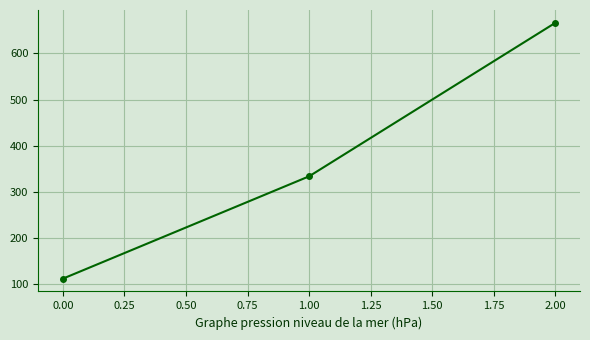

Reading left to right, transcribe all the data shown in this chart.

111.1	333.3	666.7